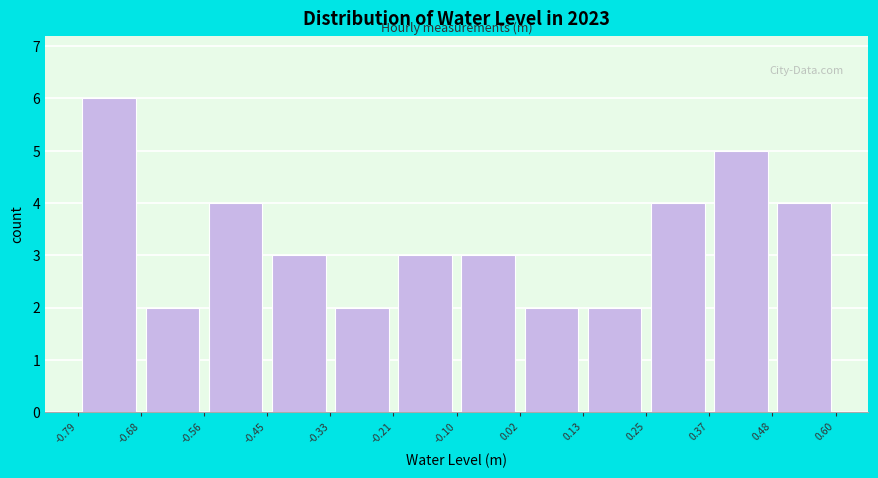

Reading left to right, transcribe this chart: for each bar, give the range it covers on the x-axis and its height. The values are not printed on the chart, so give them approximately, as read against the axis.

-0.79 to -0.68: 6
-0.68 to -0.56: 2
-0.56 to -0.45: 4
-0.45 to -0.33: 3
-0.33 to -0.21: 2
-0.21 to -0.10: 3
-0.10 to 0.02: 3
0.02 to 0.13: 2
0.13 to 0.25: 2
0.25 to 0.37: 4
0.37 to 0.48: 5
0.48 to 0.60: 4